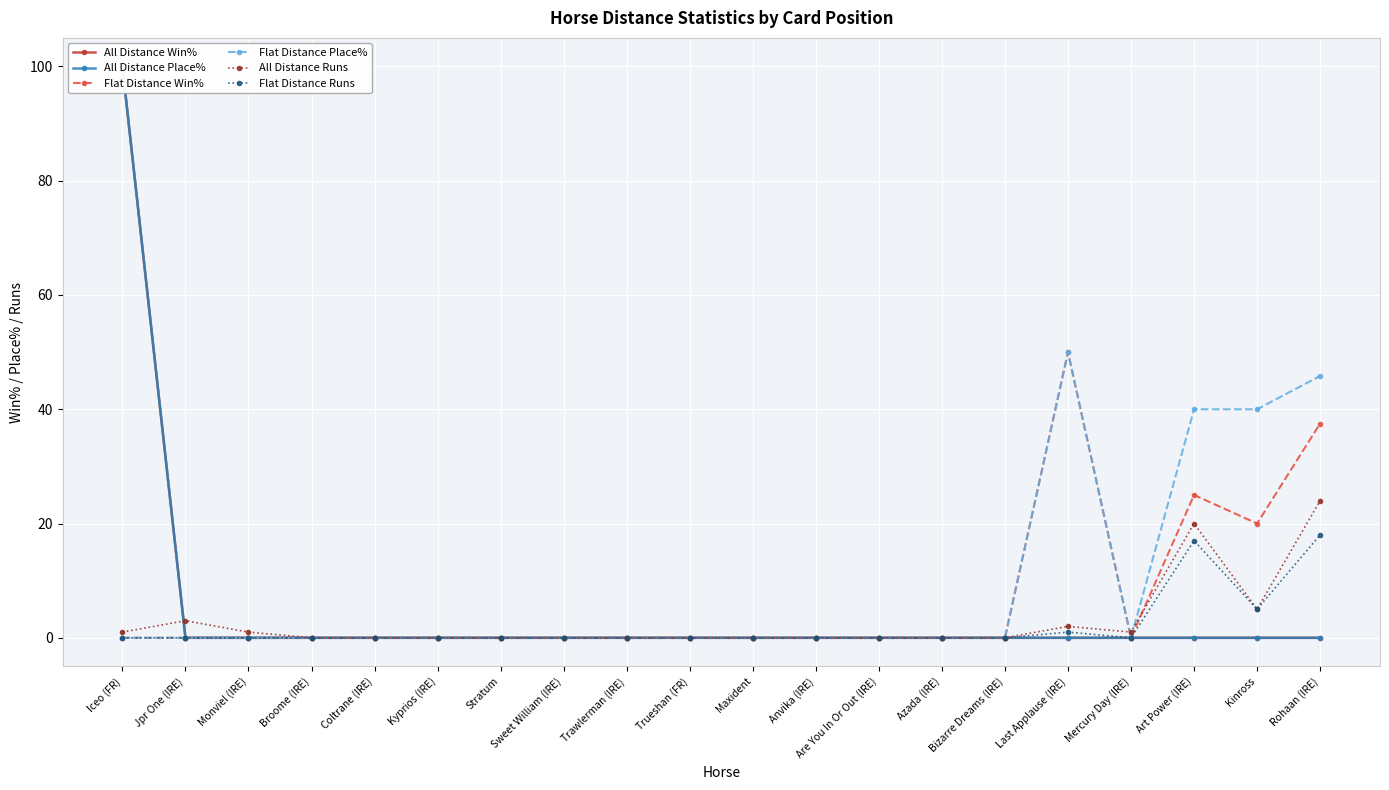

How many interior local peaks does the Flat Distance Runs series have?

2